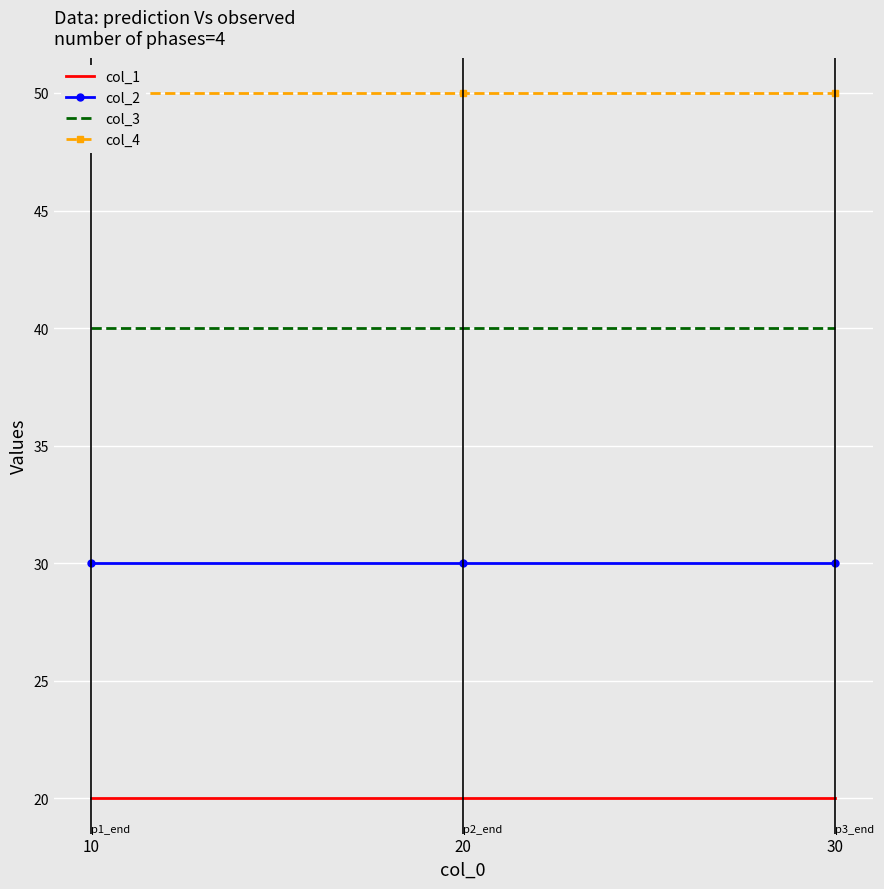

What is the sum of the col_1 values at 20 and 10?

40